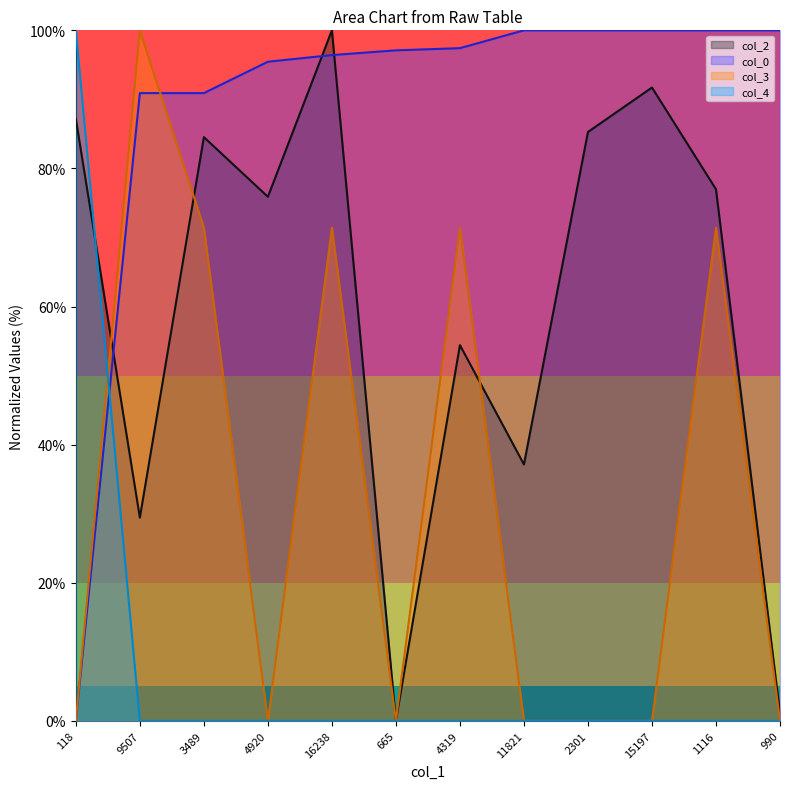

Rank the categories by col_0 value from lowest to highest.

118, 9507, 3489, 4920, 16238, 665, 4319, 11821, 2301, 15197, 1116, 990